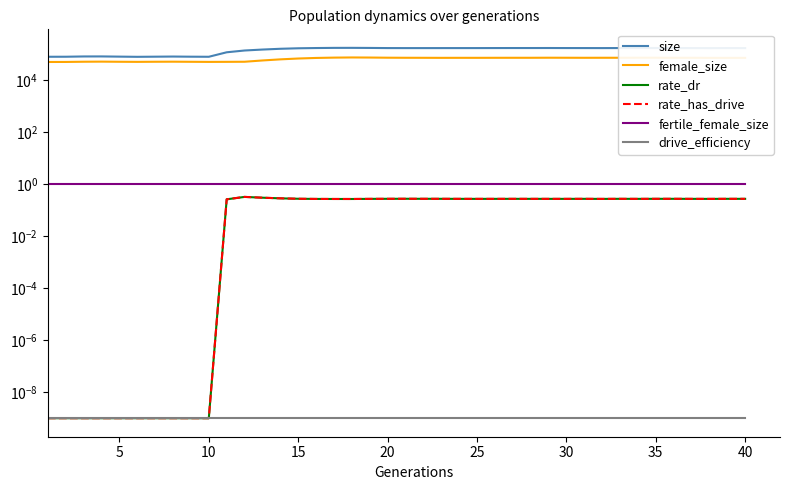

Is the value of fertile_female_size at 34 greater than the value of female_size at 10?

No